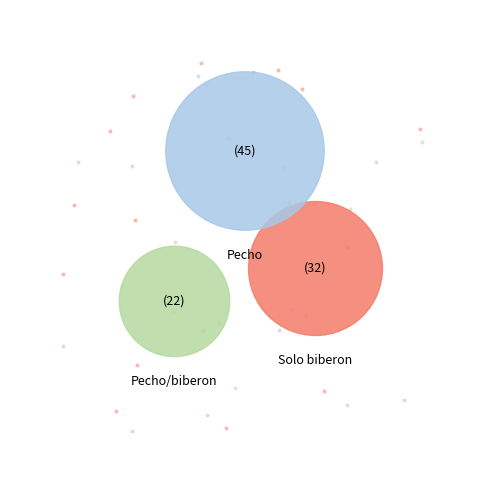

To the nearest percent, what percentage of the pie is Pecho/biberon?

22%